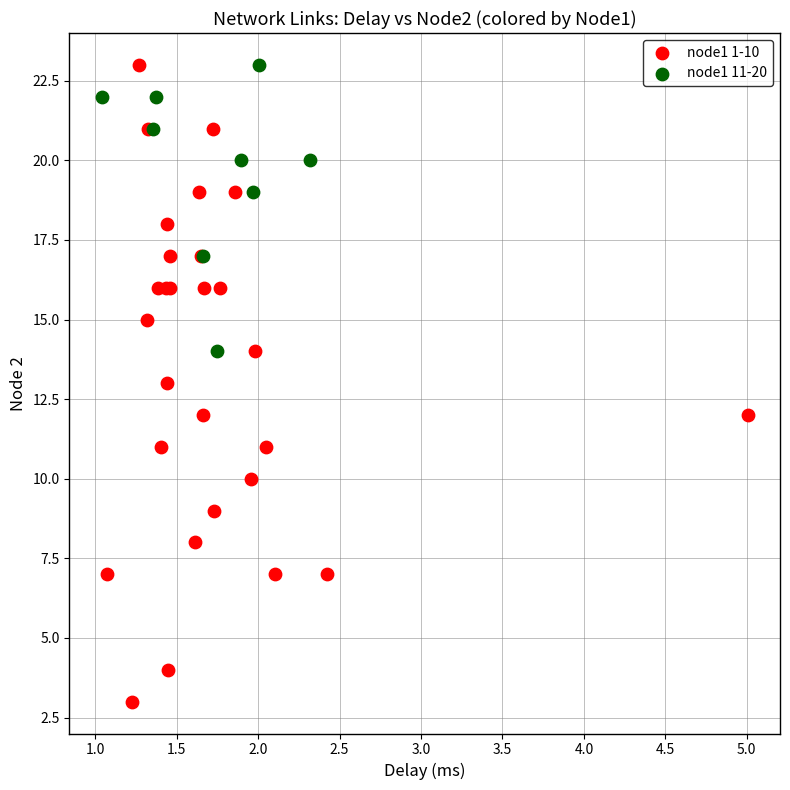

Which series contains the lowest Y value?

node1 1-10